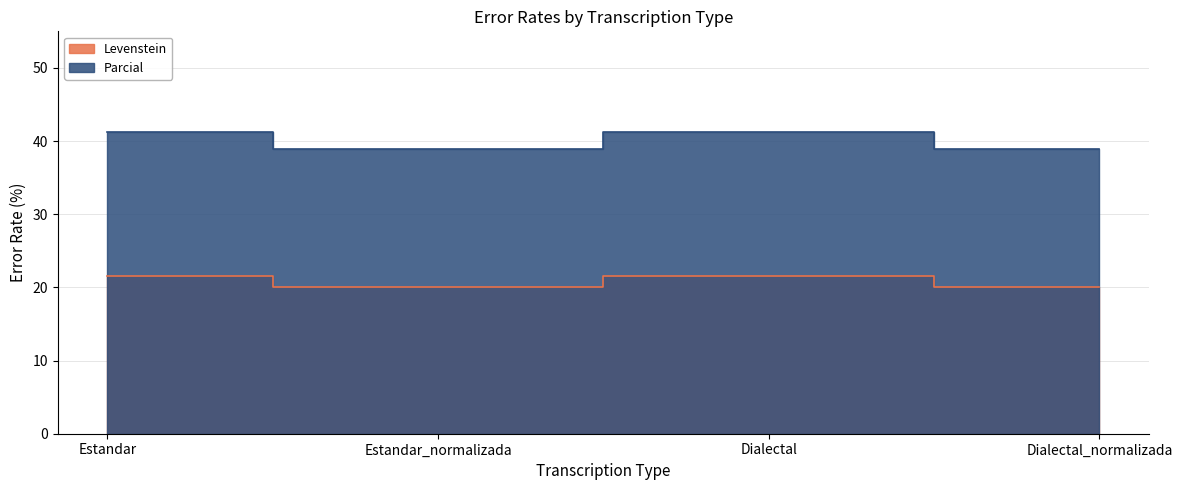

How many data points in Levenstein are above 21?

2